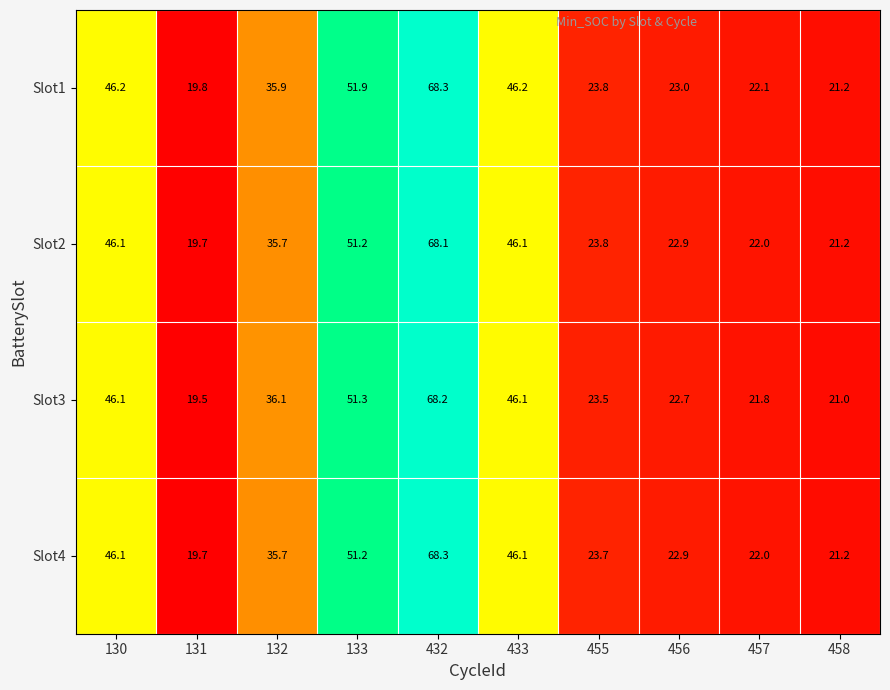

True or false: Slot1 has a value of 21.2 at 458.

True